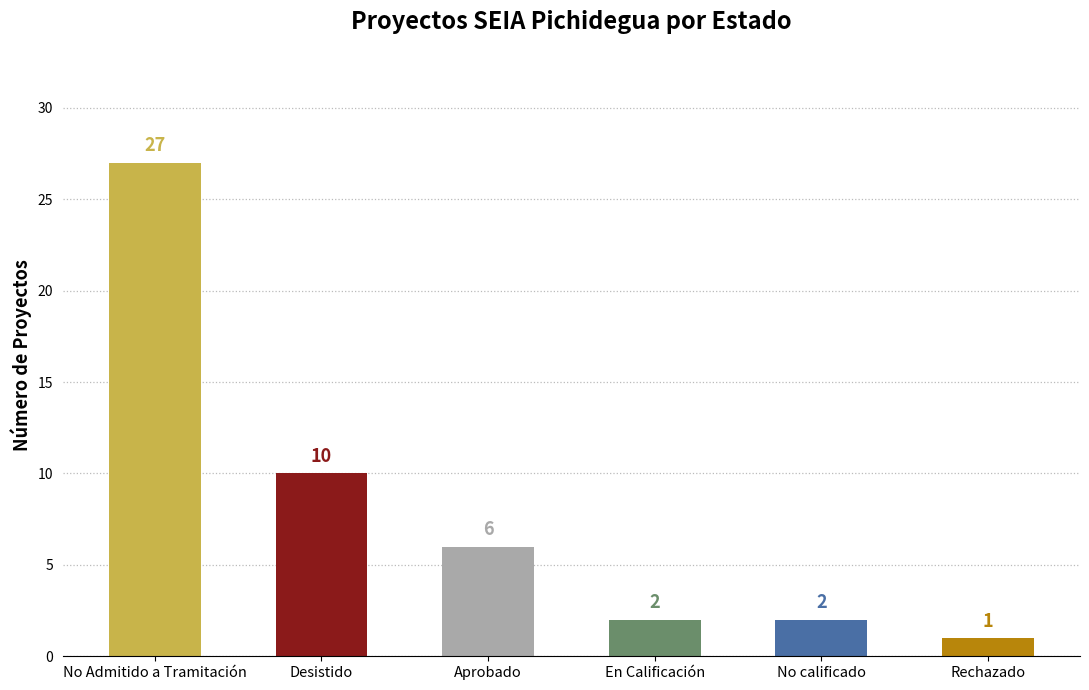

Reading left to right, extract all data points from this chart.

27	10	6	2	2	1